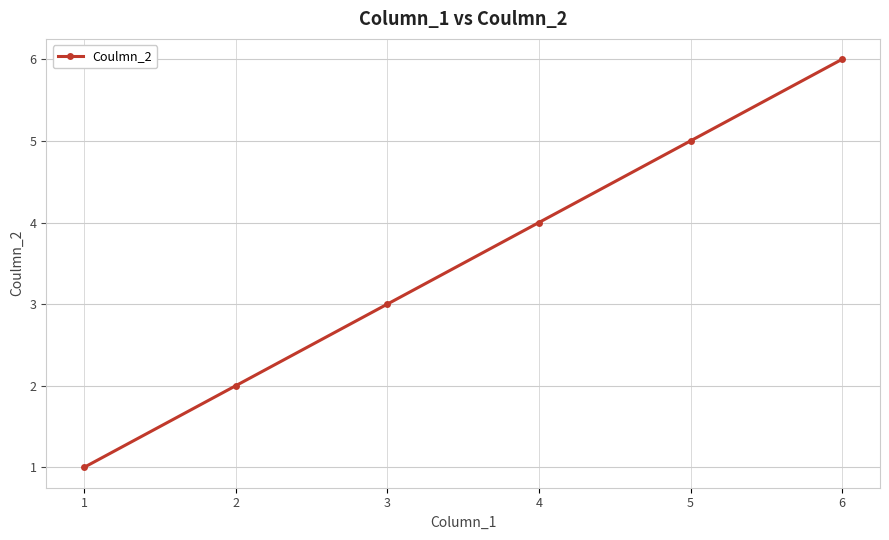

Read the value at 4.

4